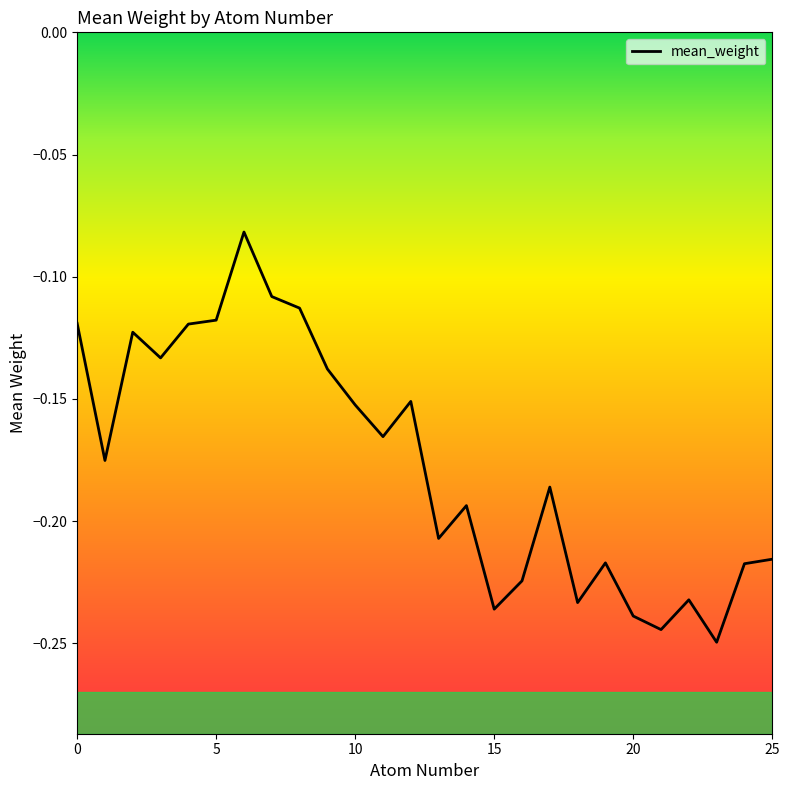

What is the average value?

-0.2